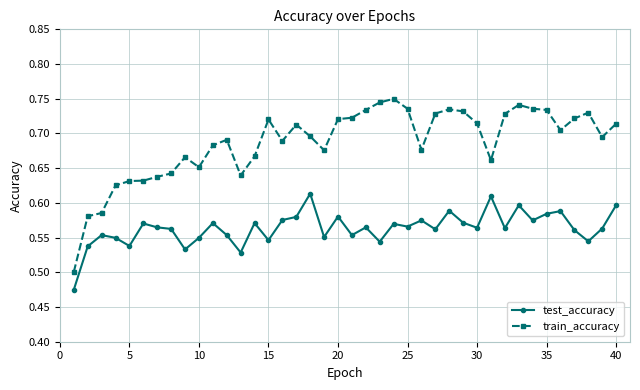

Which series has the largest total across all categories?

train_accuracy